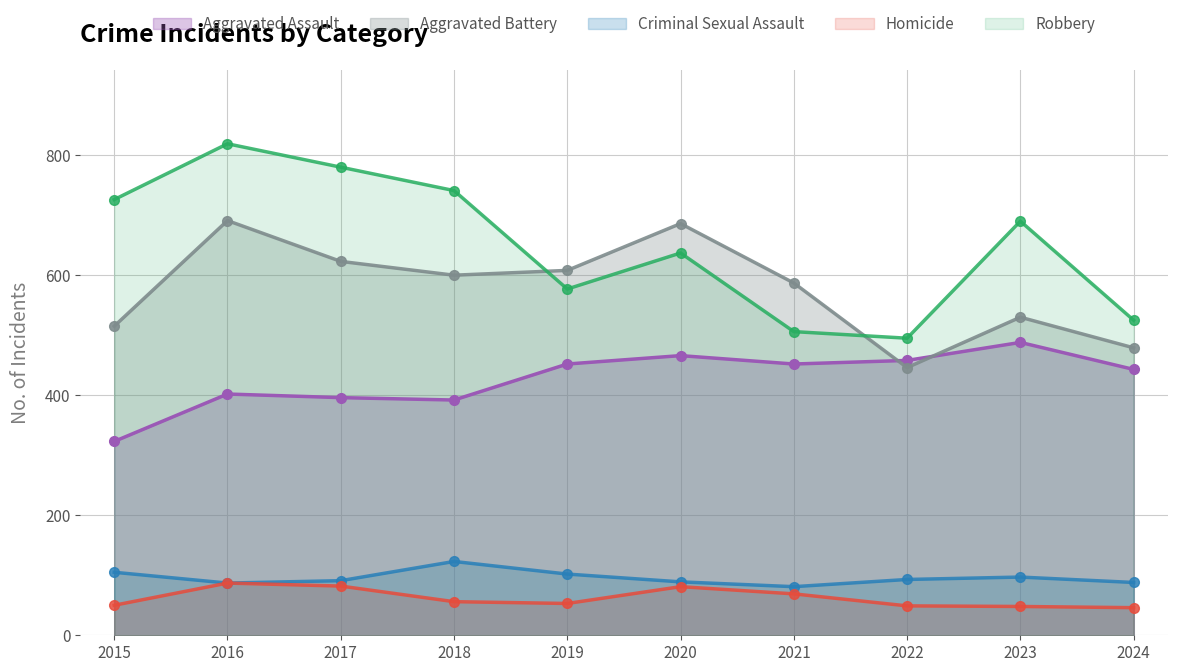

What is the difference between the maximum and minimum values in the Aggravated Battery series?

245